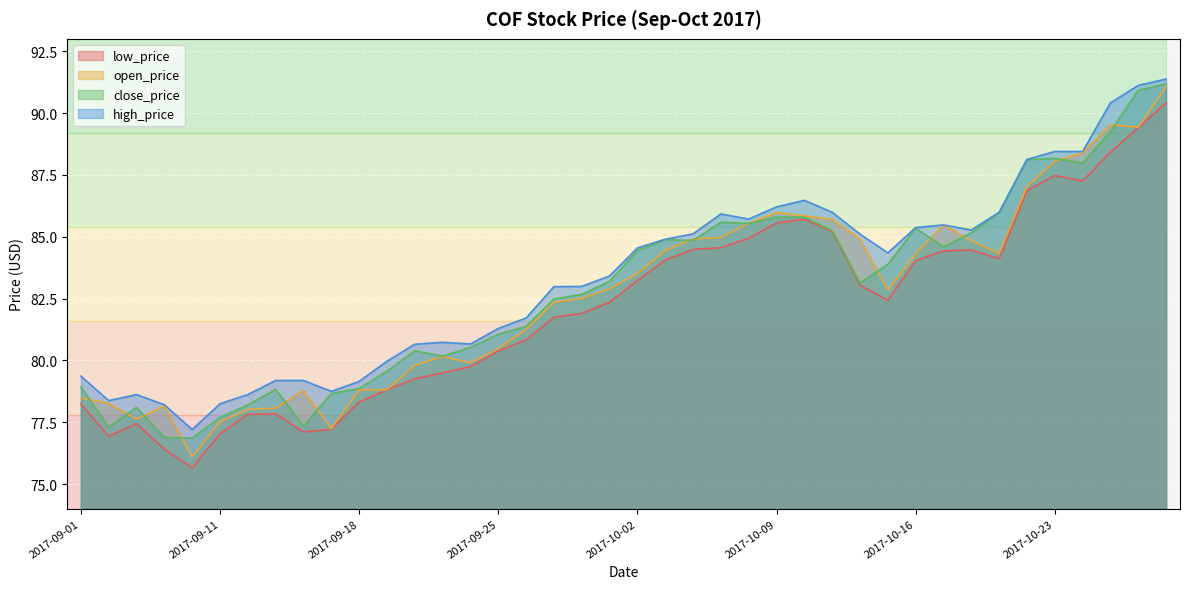

Reading right to left, extract all data points from this chart.

low_price: 2017-10-27=90.4	2017-10-26=89.4	2017-10-25=88.4	2017-10-24=87.3	2017-10-23=87.5	2017-10-20=86.9	2017-10-19=84.1	2017-10-18=84.5	2017-10-17=84.4	2017-10-16=84.0	2017-10-13=82.4	2017-10-12=83.0	2017-10-11=85.2	2017-10-10=85.7	2017-10-09=85.6	2017-10-06=84.9	2017-10-05=84.6	2017-10-04=84.5	2017-10-03=84.1	2017-10-02=83.2	2017-09-29=82.4	2017-09-28=81.9	2017-09-27=81.7	2017-09-26=80.8	2017-09-25=80.4	2017-09-22=79.7	2017-09-21=79.5	2017-09-20=79.3	2017-09-19=78.8	2017-09-18=78.3	2017-09-15=77.2	2017-09-14=77.1	2017-09-13=77.8	2017-09-12=77.8	2017-09-11=77.0	2017-09-08=75.7	2017-09-07=76.4	2017-09-06=77.4	2017-09-05=76.9	2017-09-01=78.2
open_price: 2017-10-27=91.1	2017-10-26=89.4	2017-10-25=89.5	2017-10-24=88.4	2017-10-23=88.1	2017-10-20=87.0	2017-10-19=84.3	2017-10-18=84.8	2017-10-17=85.5	2017-10-16=84.3	2017-10-13=82.8	2017-10-12=84.9	2017-10-11=85.7	2017-10-10=85.8	2017-10-09=86.0	2017-10-06=85.5	2017-10-05=85.0	2017-10-04=84.9	2017-10-03=84.4	2017-10-02=83.5	2017-09-29=82.9	2017-09-28=82.5	2017-09-27=82.4	2017-09-26=81.3	2017-09-25=80.5	2017-09-22=79.9	2017-09-21=80.2	2017-09-20=79.8	2017-09-19=78.8	2017-09-18=78.8	2017-09-15=77.2	2017-09-14=78.8	2017-09-13=78.1	2017-09-12=78.0	2017-09-11=77.5	2017-09-08=76.1	2017-09-07=78.2	2017-09-06=77.6	2017-09-05=78.3	2017-09-01=78.5
close_price: 2017-10-27=91.2	2017-10-26=90.9	2017-10-25=89.3	2017-10-24=88.0	2017-10-23=88.2	2017-10-20=88.1	2017-10-19=86.0	2017-10-18=85.2	2017-10-17=84.6	2017-10-16=85.3	2017-10-13=83.9	2017-10-12=83.1	2017-10-11=85.3	2017-10-10=85.8	2017-10-09=85.8	2017-10-06=85.5	2017-10-05=85.6	2017-10-04=84.8	2017-10-03=84.9	2017-10-02=84.4	2017-09-29=83.2	2017-09-28=82.7	2017-09-27=82.5	2017-09-26=81.4	2017-09-25=81.1	2017-09-22=80.5	2017-09-21=80.2	2017-09-20=80.4	2017-09-19=79.6	2017-09-18=78.9	2017-09-15=78.7	2017-09-14=77.3	2017-09-13=78.8	2017-09-12=78.2	2017-09-11=77.7	2017-09-08=76.9	2017-09-07=76.9	2017-09-06=78.1	2017-09-05=77.3	2017-09-01=78.9
high_price: 2017-10-27=91.4	2017-10-26=91.1	2017-10-25=90.4	2017-10-24=88.4	2017-10-23=88.4	2017-10-20=88.1	2017-10-19=86.0	2017-10-18=85.3	2017-10-17=85.5	2017-10-16=85.4	2017-10-13=84.3	2017-10-12=85.1	2017-10-11=86.0	2017-10-10=86.5	2017-10-09=86.2	2017-10-06=85.7	2017-10-05=85.9	2017-10-04=85.1	2017-10-03=84.9	2017-10-02=84.5	2017-09-29=83.4	2017-09-28=83.0	2017-09-27=83.0	2017-09-26=81.7	2017-09-25=81.3	2017-09-22=80.7	2017-09-21=80.7	2017-09-20=80.7	2017-09-19=80.0	2017-09-18=79.1	2017-09-15=78.7	2017-09-14=79.2	2017-09-13=79.2	2017-09-12=78.6	2017-09-11=78.2	2017-09-08=77.2	2017-09-07=78.2	2017-09-06=78.6	2017-09-05=78.4	2017-09-01=79.4